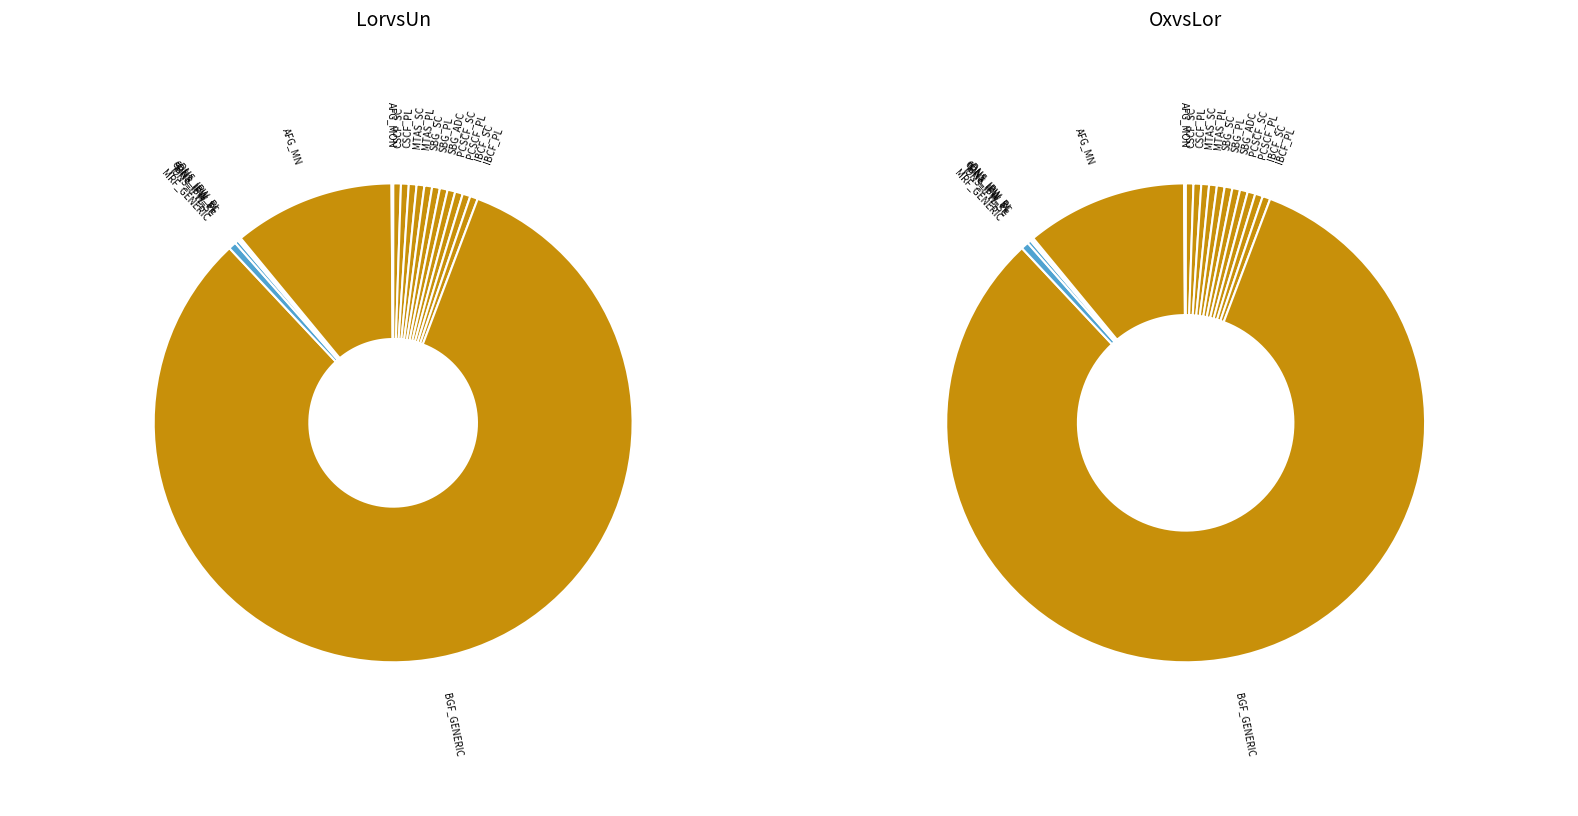

Rank the categories by value from lowest to highest.

eDNS_IPW_SC, eDNS_IPW_PL, iDNS_IPW_PL, AFG_MON, iDNS_IPW_SC, CSCF_SC, CSCF_PL, MTAS_SC, MTAS_PL, SBG_SC, SBG_PL, SBG_ADC, PCSCF_SC, PCSCF_PL, IBCF_SC, IBCF_PL, MRF_GENERIC, AFG_MN, BGF_GENERIC